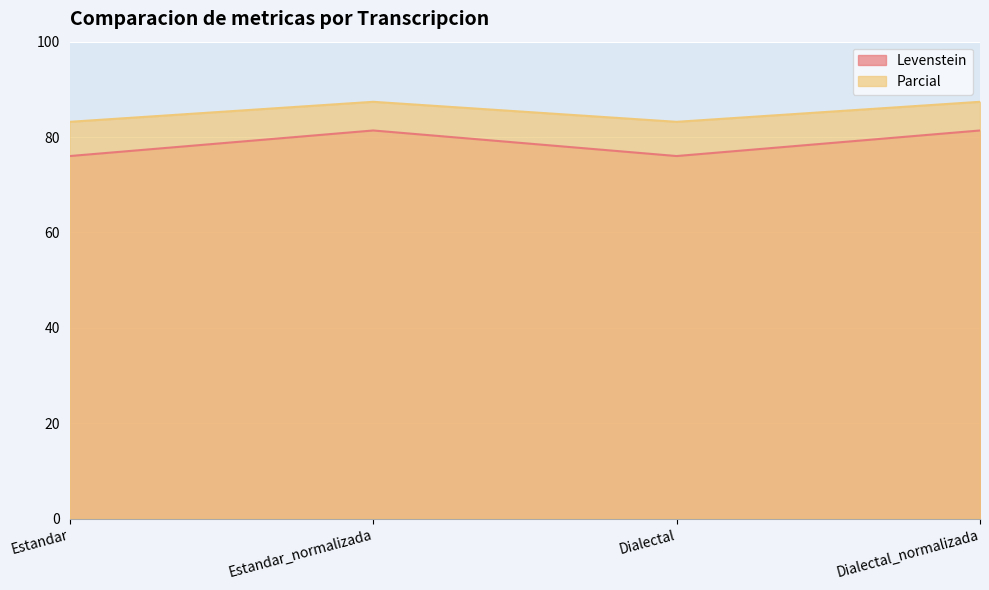

What is the minimum value for Levenstein?

76.0